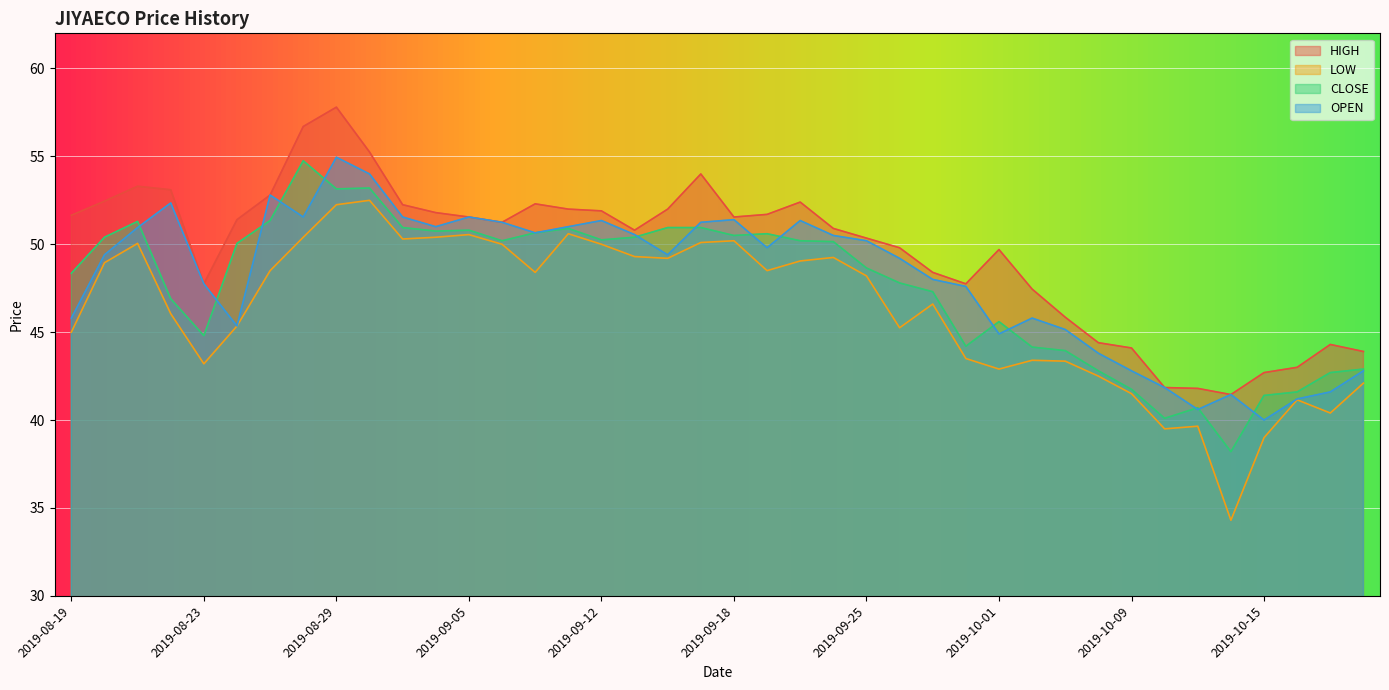

What is the sum of all HIGH values?

1985.4